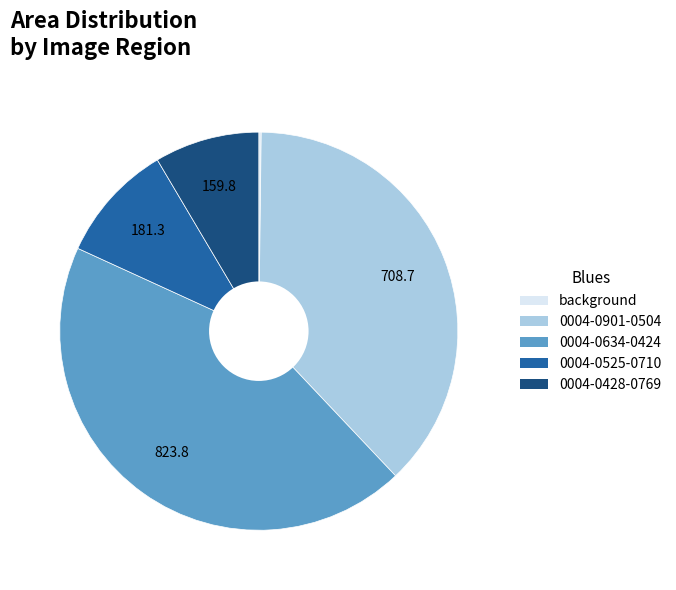

The 0004-0525-0710 slice represents 10% of the pie. True or false?

True